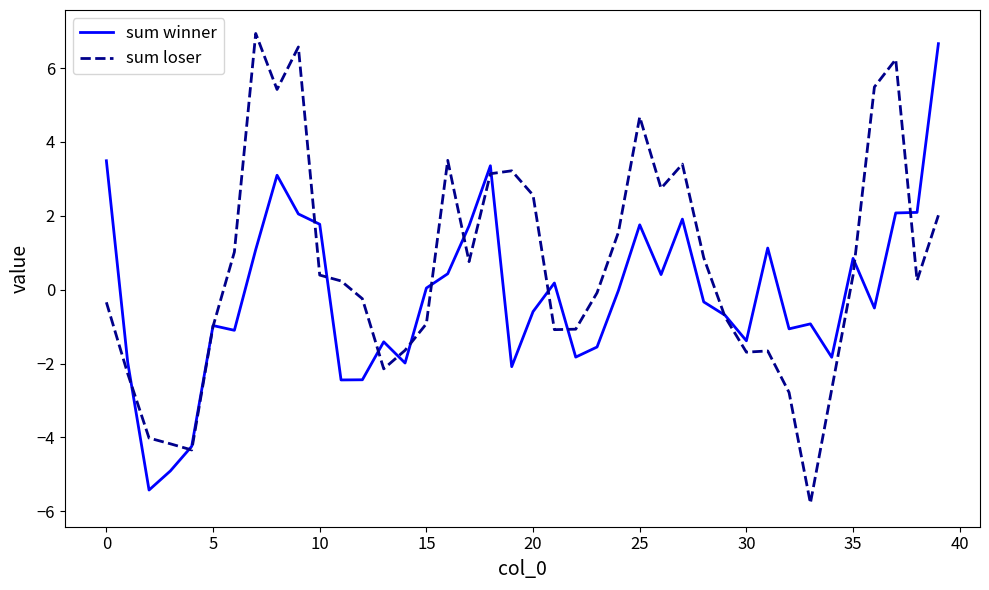

Which series has the largest total across all categories?

sum loser